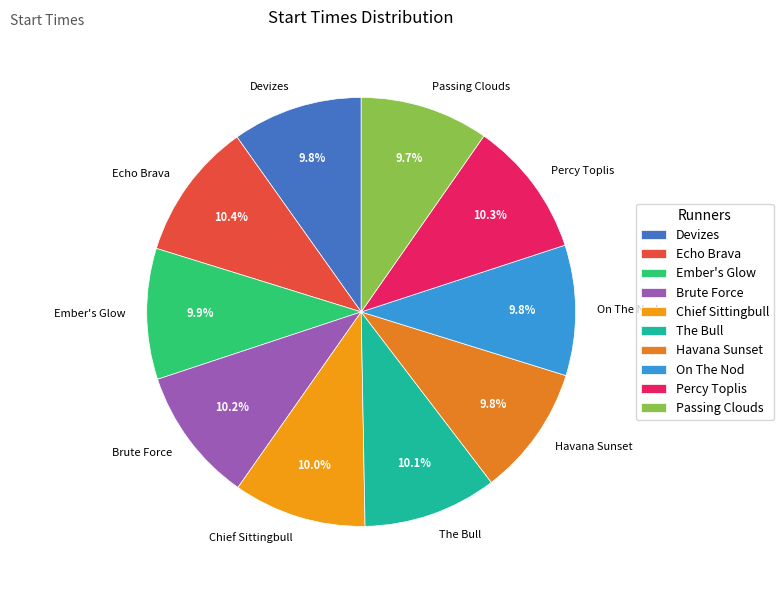

To the nearest percent, what percentage of the pie is Echo Brava?

10%